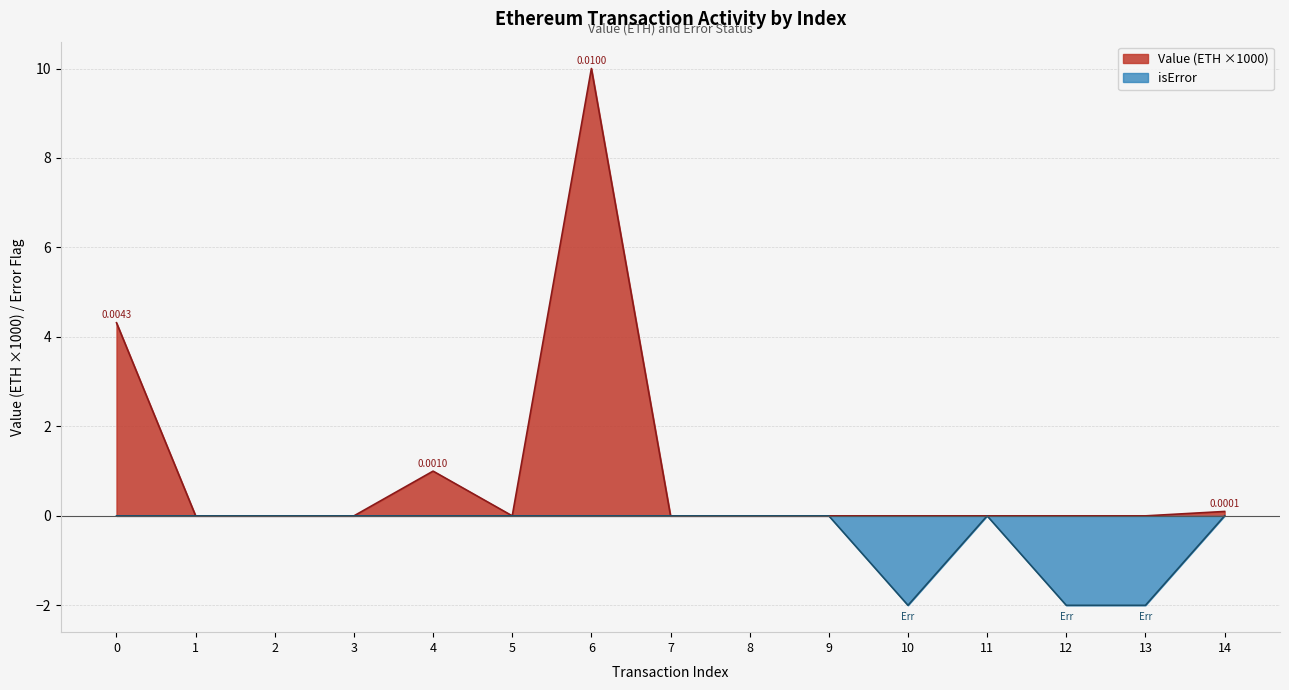

What is the difference between the highest and lowest values at 4?

1.0